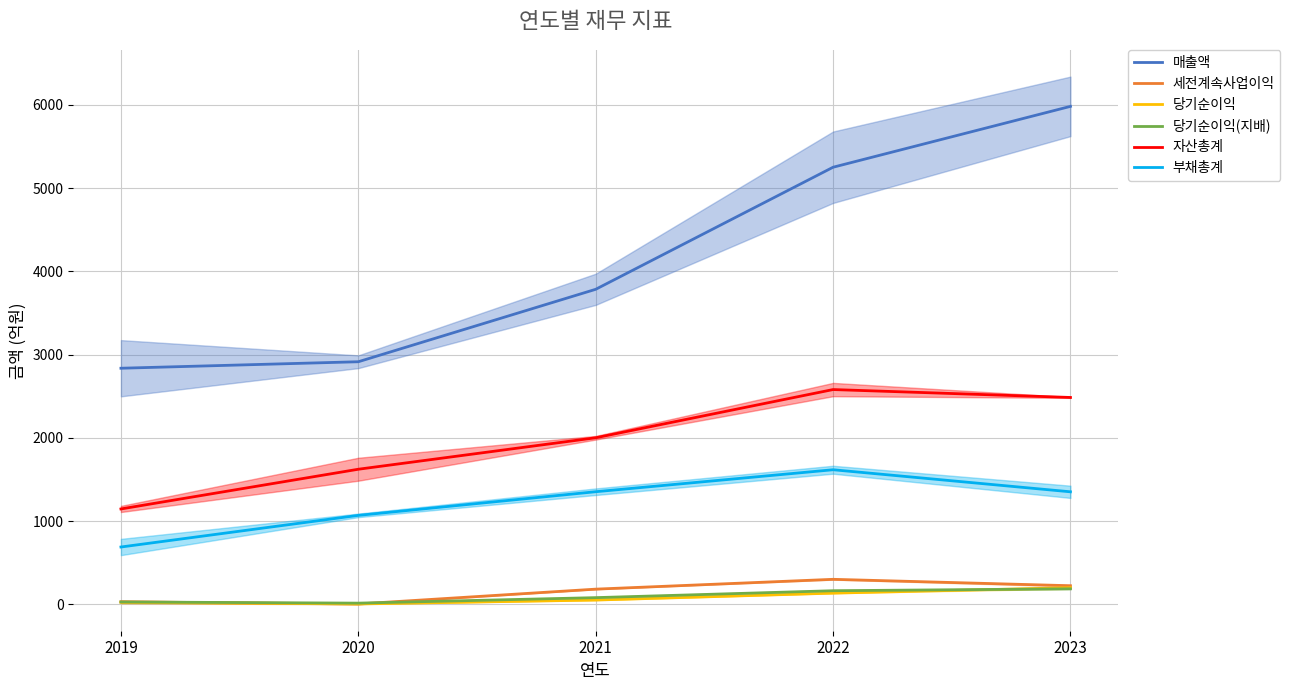

Which series has the largest range (max minus min)?

매출액